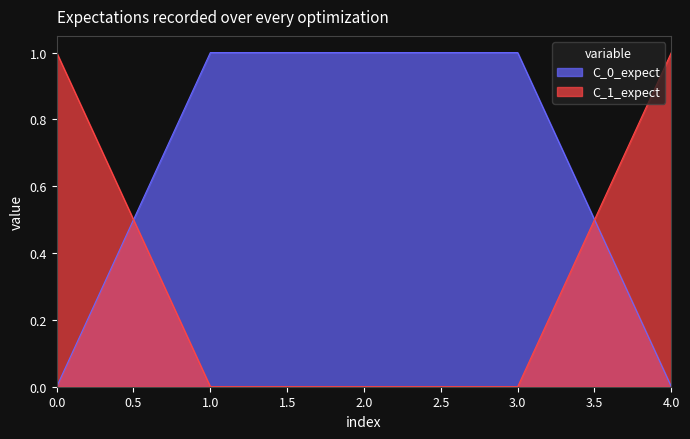

Count the number of categories in the chart.

5